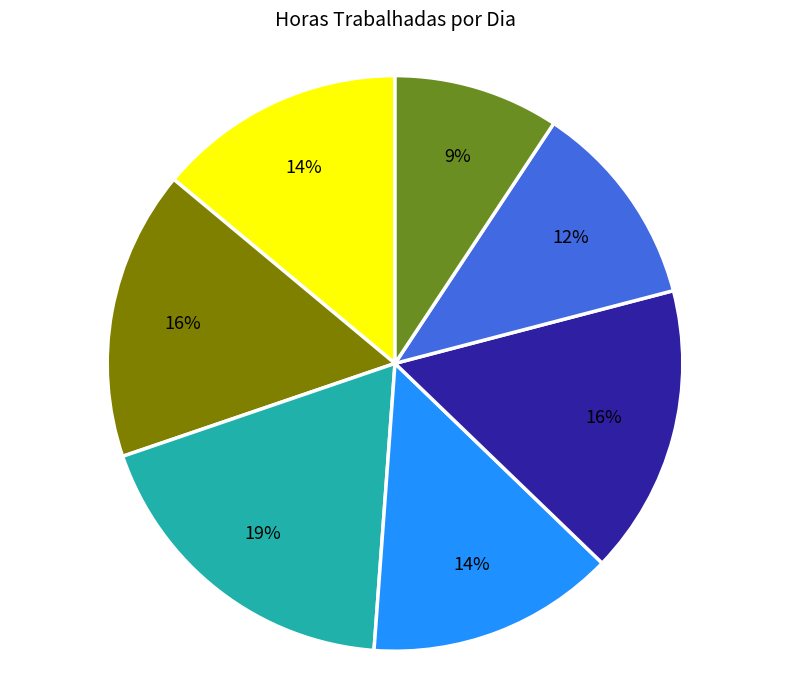

To the nearest percent, what is the average slice percentage?

14%